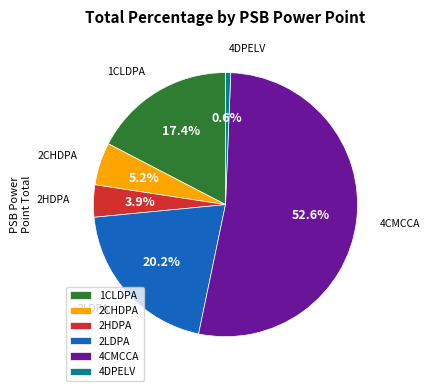

Count the number of slices in the pie.

6